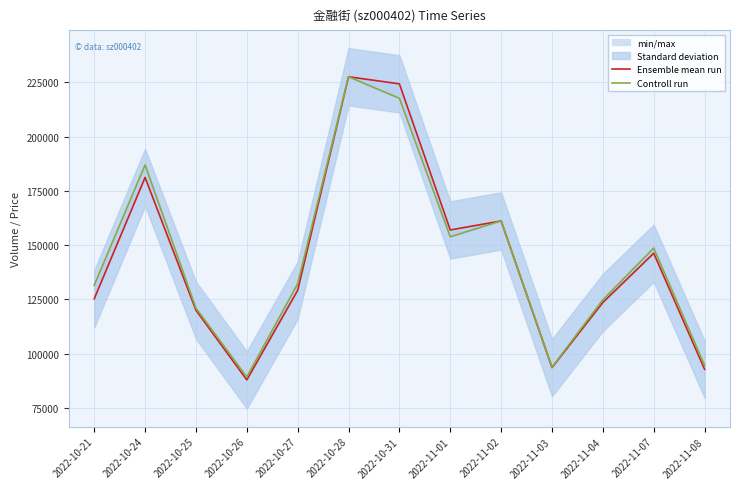

Which series changed the most between 2022-10-27 and 2022-11-04?

Controll run